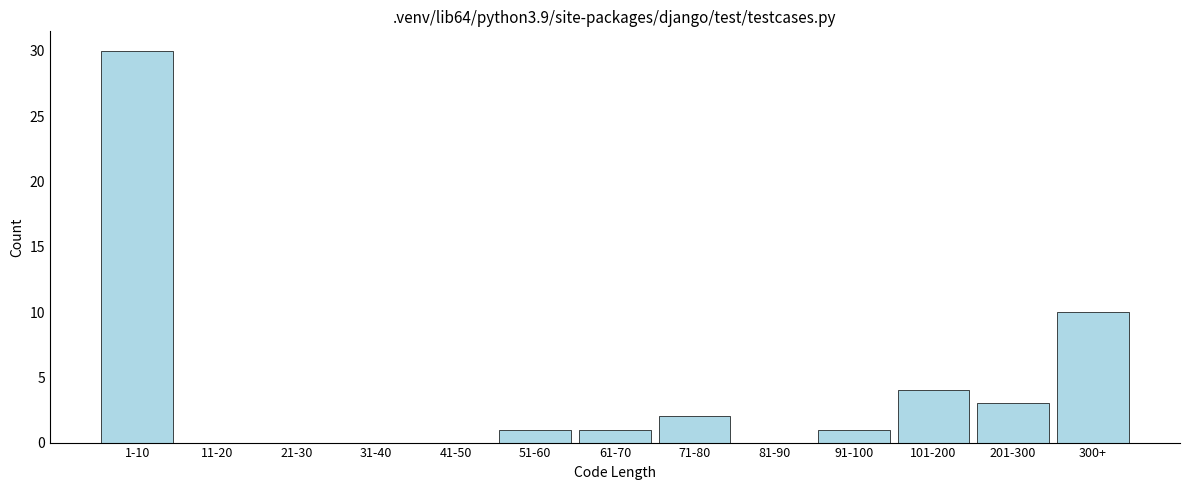

Reading left to right, list all the values displayed in this chart.

1-10=30	11-20=0	21-30=0	31-40=0	41-50=0	51-60=1	61-70=1	71-80=2	81-90=0	91-100=1	101-200=4	201-300=3	300+=10